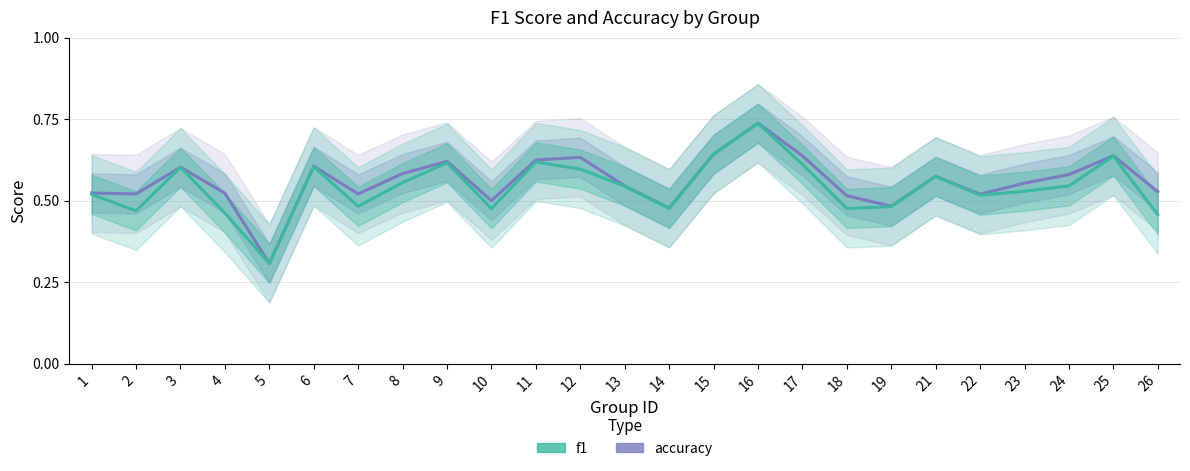

Where is the first local minimum for accuracy?

2